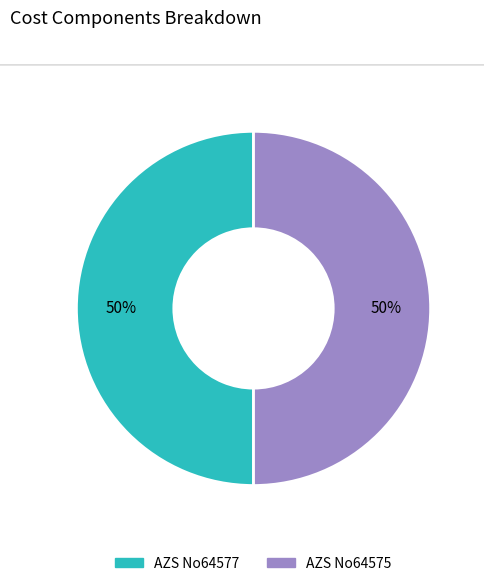

Is it true that AZS No64577 is 56% of the pie?

False